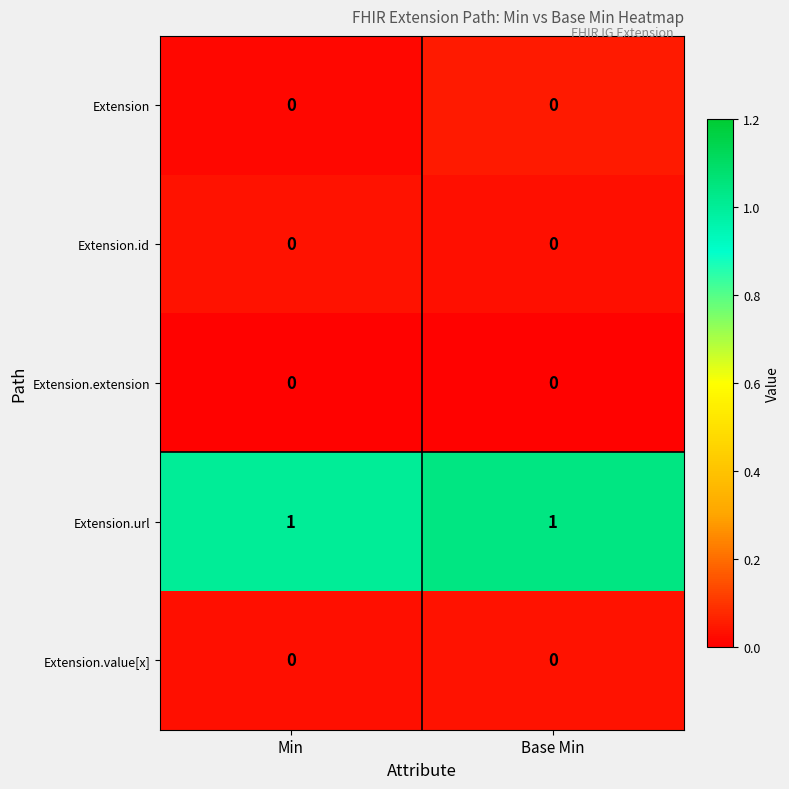

Which series has the largest total across all categories?

Extension.url